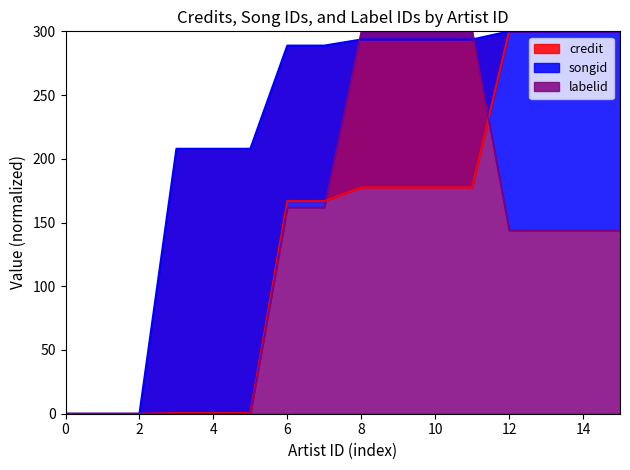

What are all the series names shown in the legend?

credit, songid, labelid